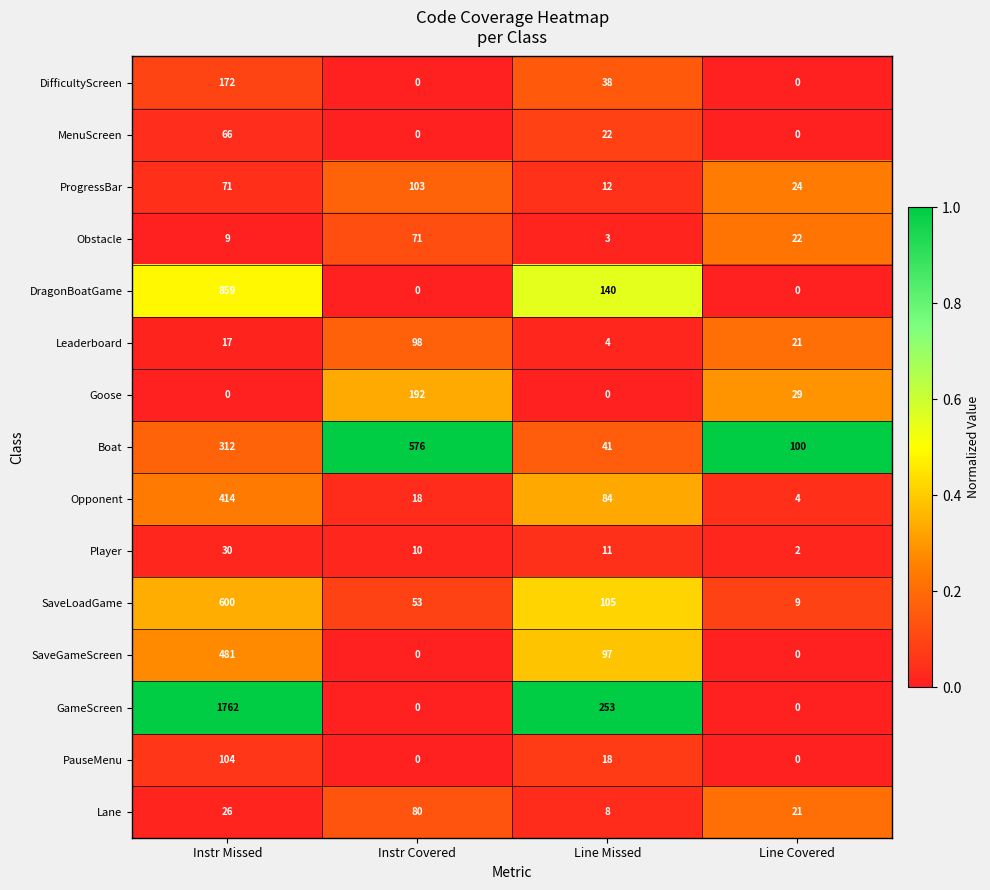

Rank the series by their maximum value, from highest to lowest.

GameScreen, DragonBoatGame, SaveLoadGame, Boat, SaveGameScreen, Opponent, Goose, DifficultyScreen, PauseMenu, ProgressBar, Leaderboard, Lane, Obstacle, MenuScreen, Player